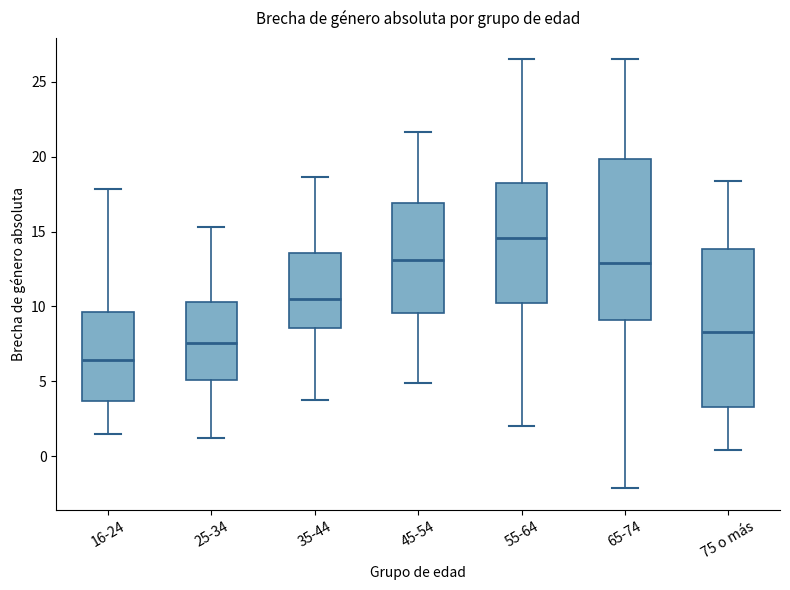

Reading left to right, transcribe this box plot: for each box, give where its median line is, the range the box spans, and where its two whiskers end, as read against the y-axis. The values are not printed on the chart, so give them approximately, as read against the axis.

16-24: median 6.5, box 3.5 to 9.5, whiskers 1.5 to 18.0
25-34: median 7.5, box 5.0 to 10.5, whiskers 1.0 to 15.5
35-44: median 10.5, box 8.5 to 13.5, whiskers 3.5 to 18.5
45-54: median 13.0, box 9.5 to 17.0, whiskers 5.0 to 21.5
55-64: median 14.5, box 10.0 to 18.5, whiskers 2.0 to 26.5
65-74: median 13.0, box 9.0 to 20.0, whiskers -2.0 to 26.5
75 o más: median 8.5, box 3.5 to 14.0, whiskers 0.5 to 18.5